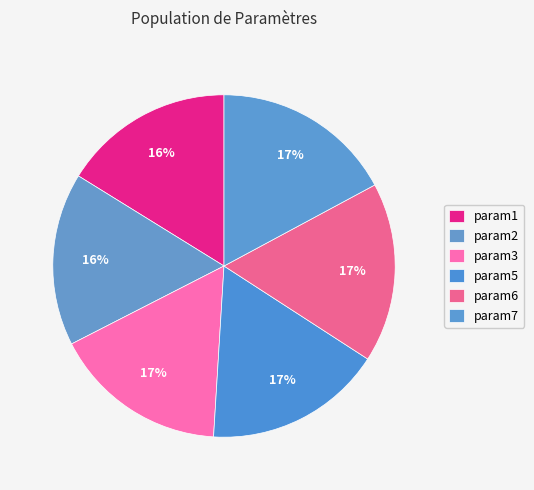

Is param5 the majority of the pie?

No